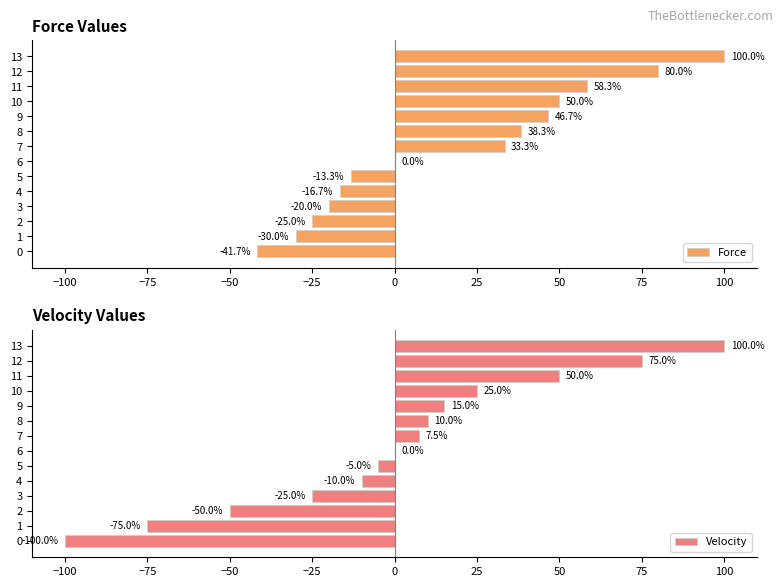

What is the sum of all Force values?

260.0